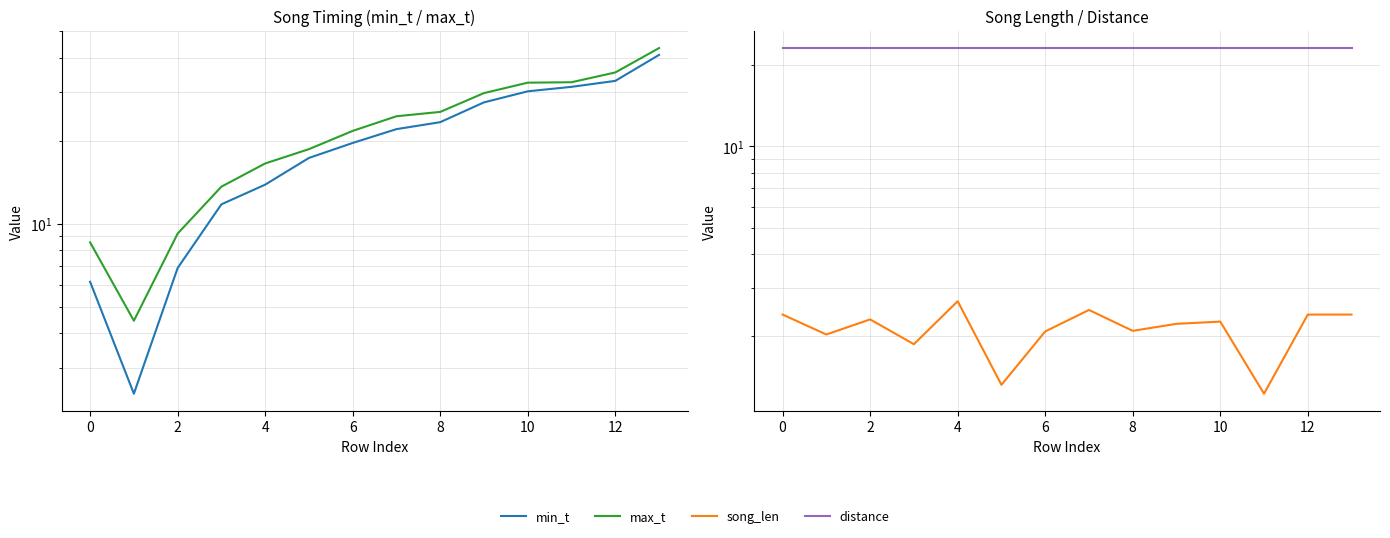

What is the average value of the song_len series?

2.1